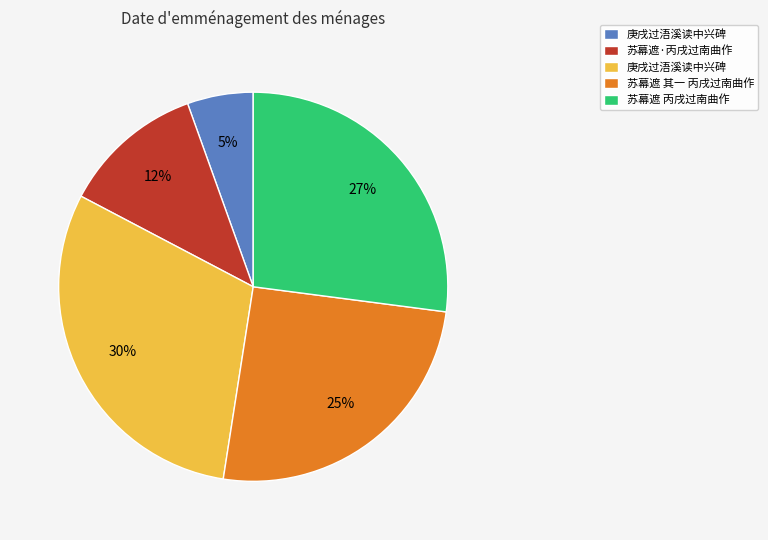

Does any single category account for the majority?

No